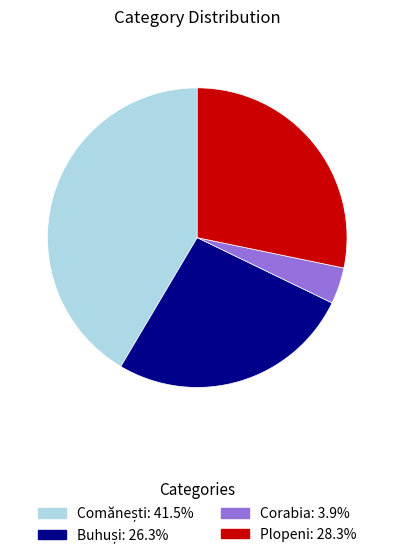

Is Plopeni the majority of the pie?

No